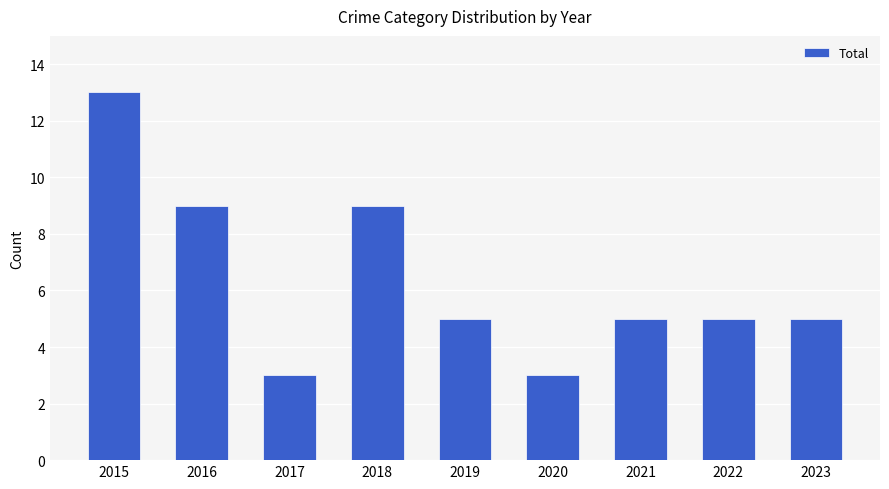

Approximately how many times larger is the value at 2019 compared to 2022?

1.0